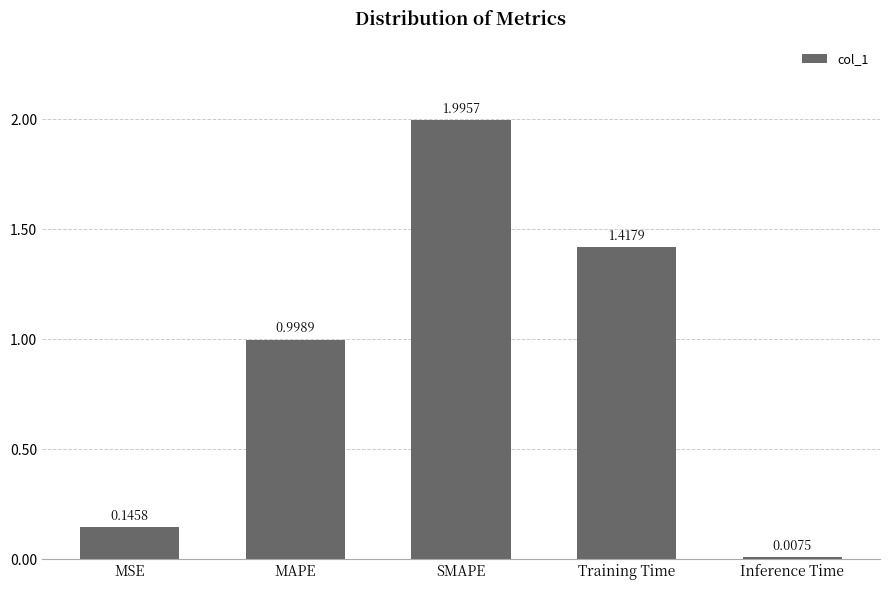

List the labels in order of value, largest first.

SMAPE, Training Time, MAPE, MSE, Inference Time